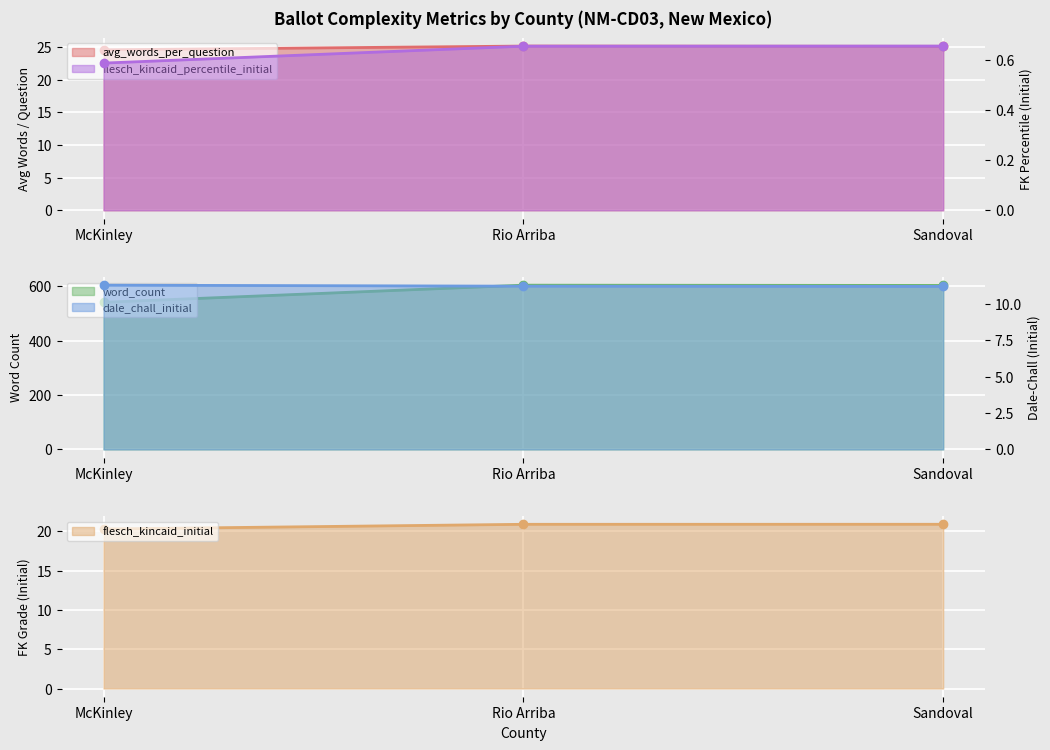

The value of flesch_kincaid_initial at McKinley is 11.3. True or false?

False